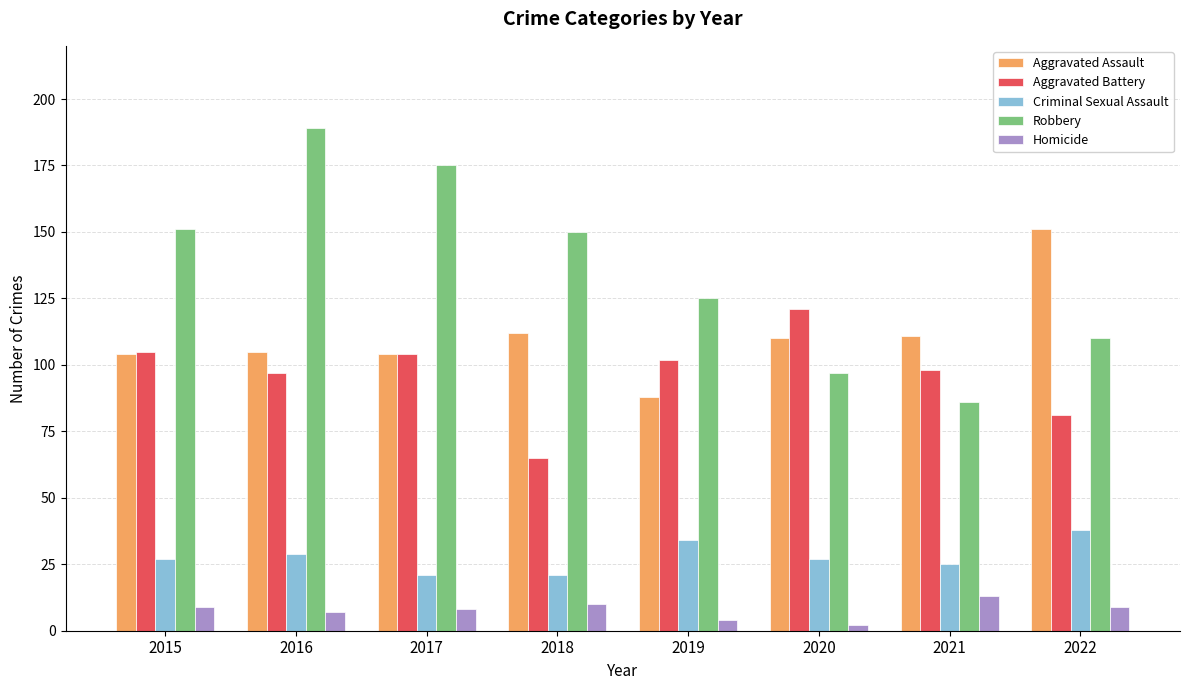

How many data points does each series have?

8